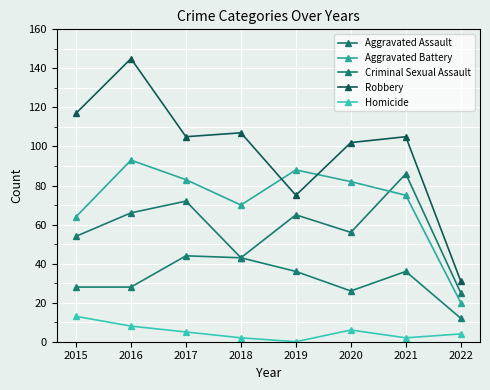

How many interior local peaks does the Aggravated Assault series have?

3